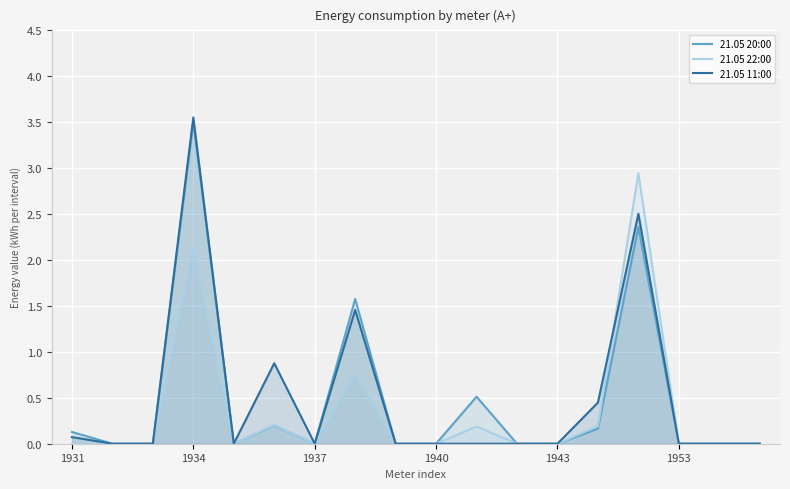

At which label is 21.05 22:00 closest to 1?

7